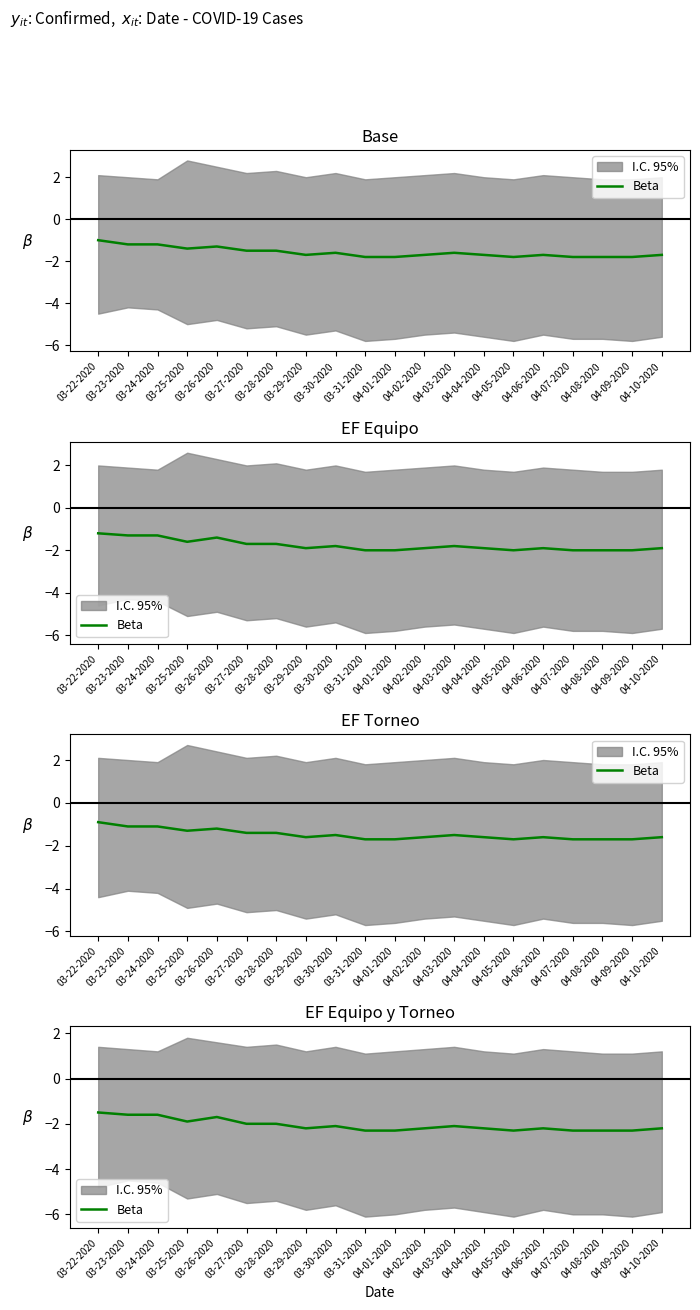

What is the smallest value displayed?

-2.3